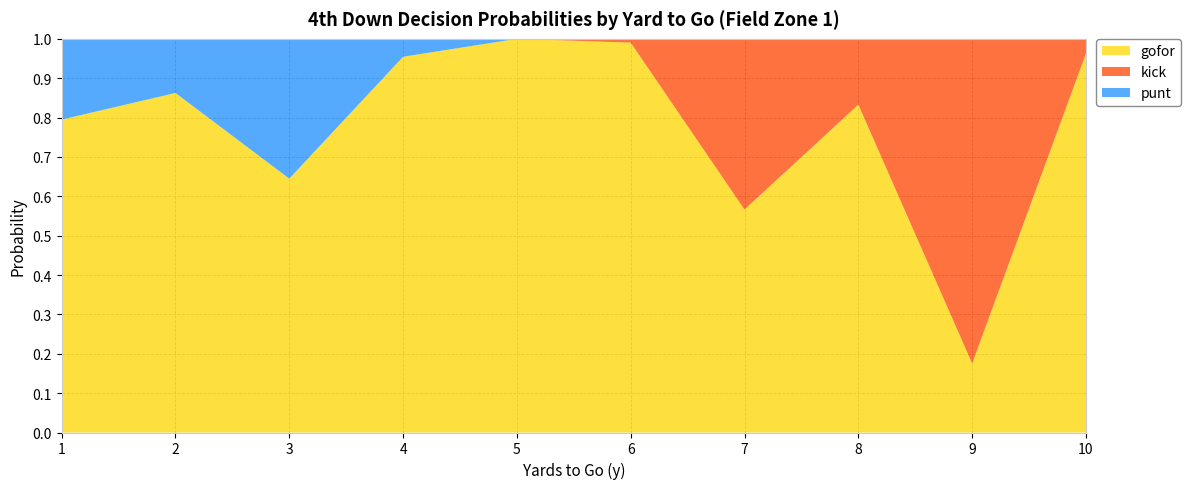

Reading left to right, list all the values displayed in this chart.

gofor: 0.8	0.9	0.6	1.0	1.0	1.0	0.6	0.8	0.2	1.0
punt: 0.2	0.1	0.4	0.0	0.0	0.0	0.0	0.0	0.0	0.0
kick: 0.0	0.0	0.0	0.0	0.0	0.0	0.4	0.2	0.8	0.0